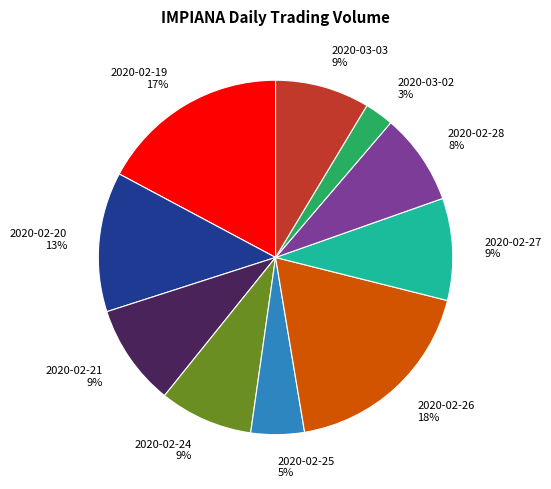

Between 2020-02-21 and 2020-02-20, which is larger?

2020-02-20